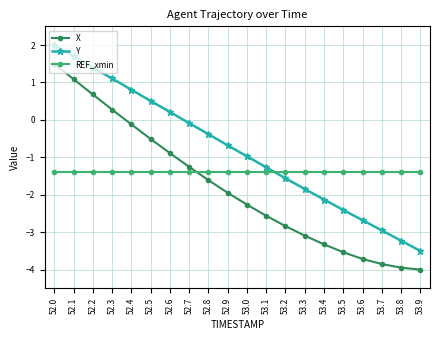

How many values in the Y series are below 0?

13